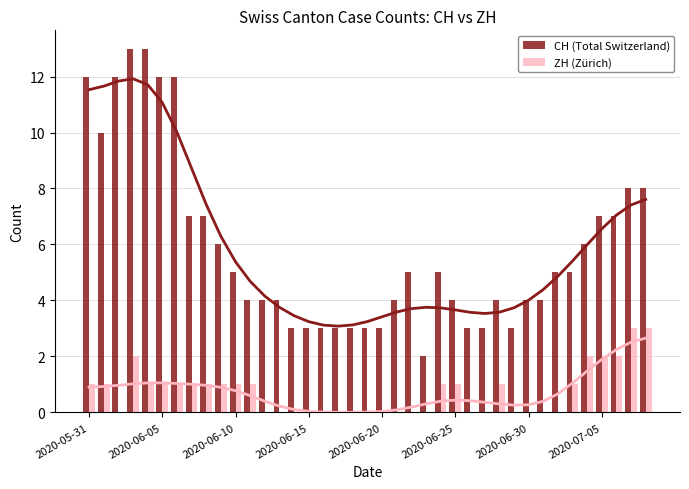

The CH (Total Switzerland) series shows 4 at 2020-06-20. True or false?

False